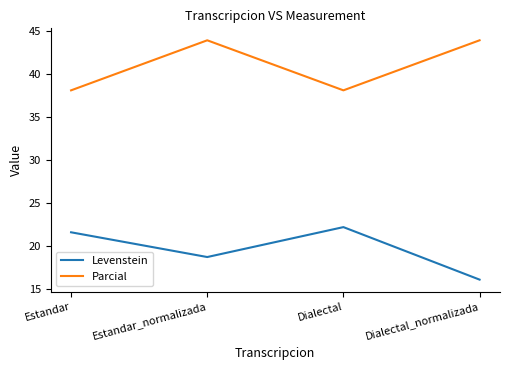

True or false: Levenstein and Parcial intersect in this chart.

False